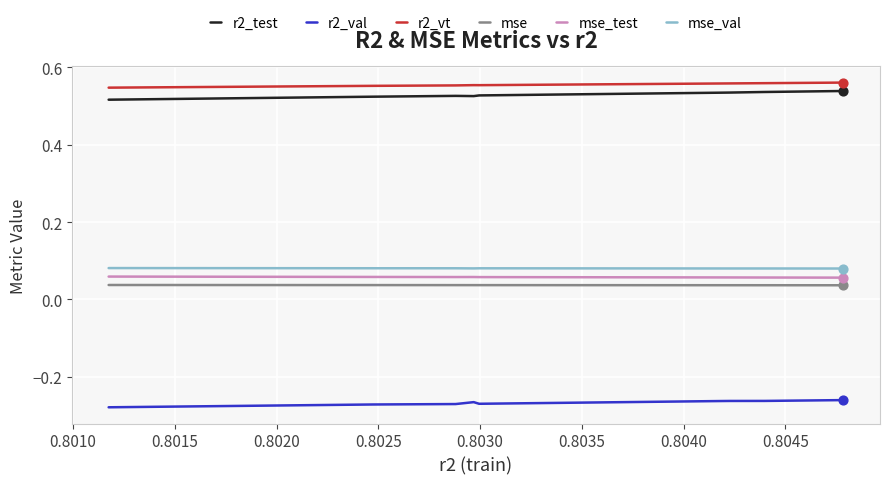

At how many categories does at least one series exceed 0?

9